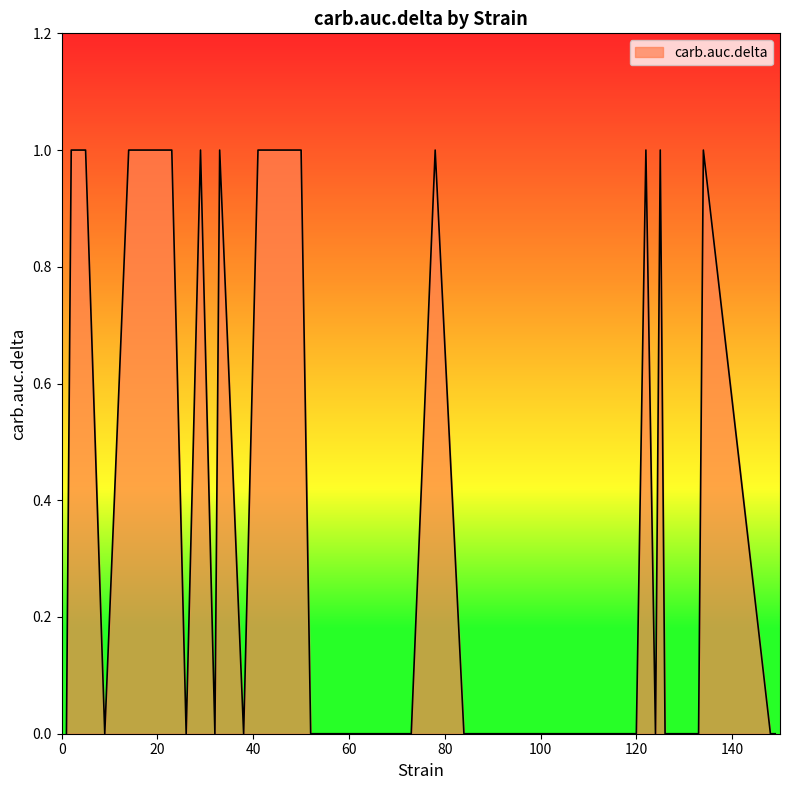

What is the sum of all values?

15